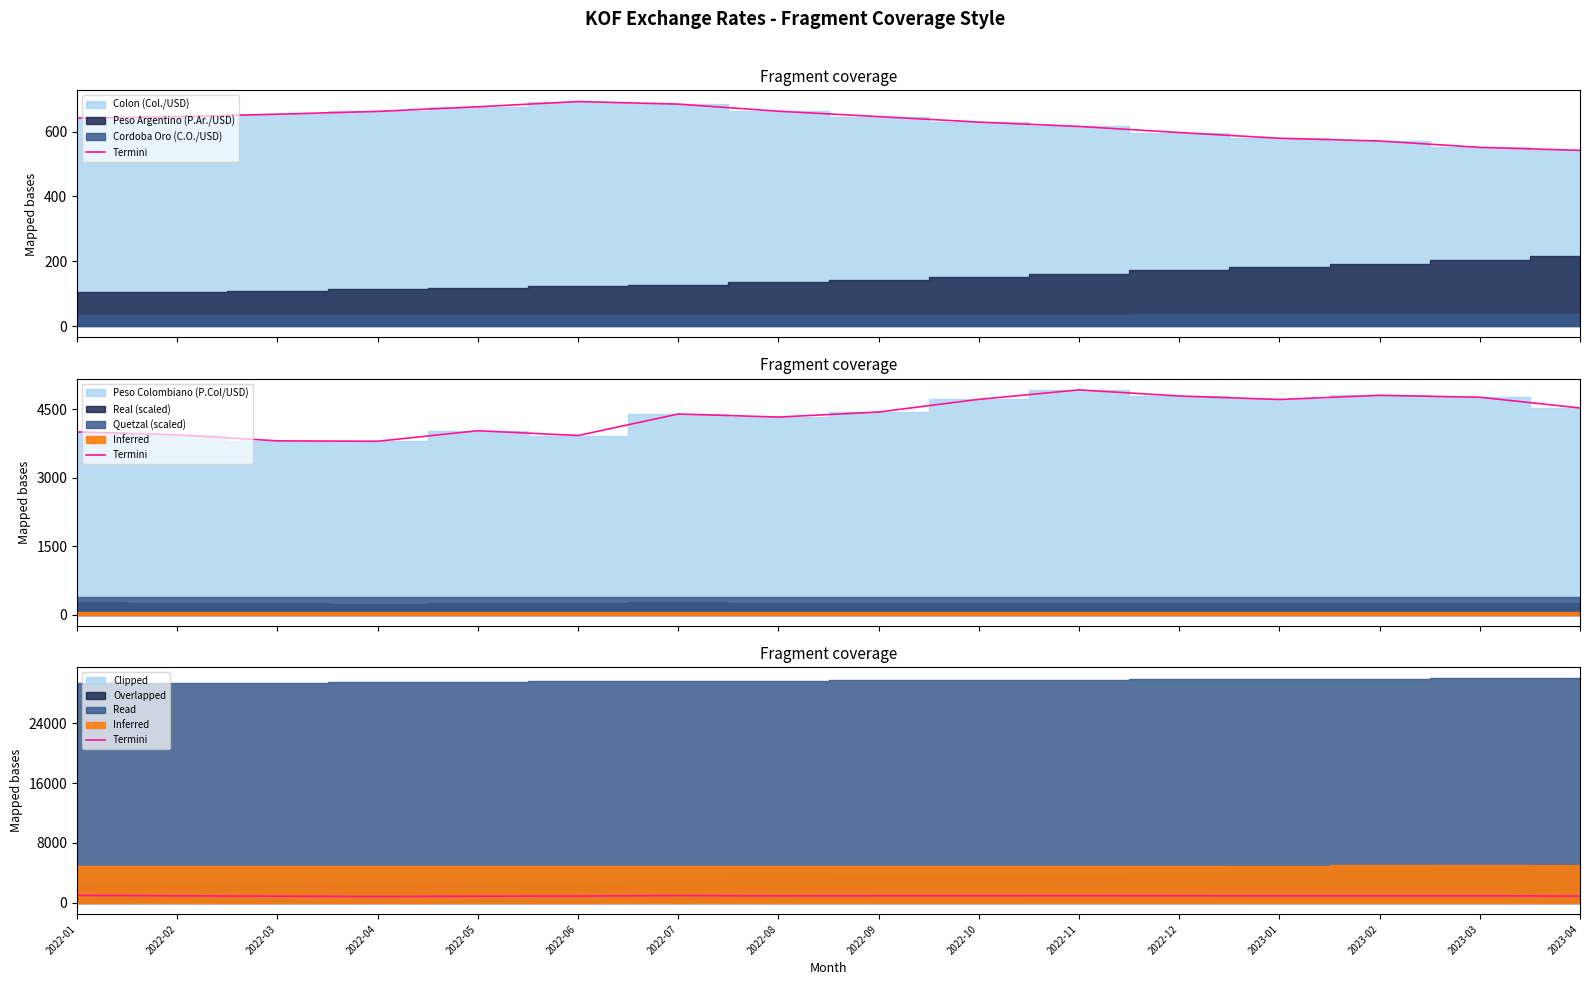

What position from the left is 2022-12?

12